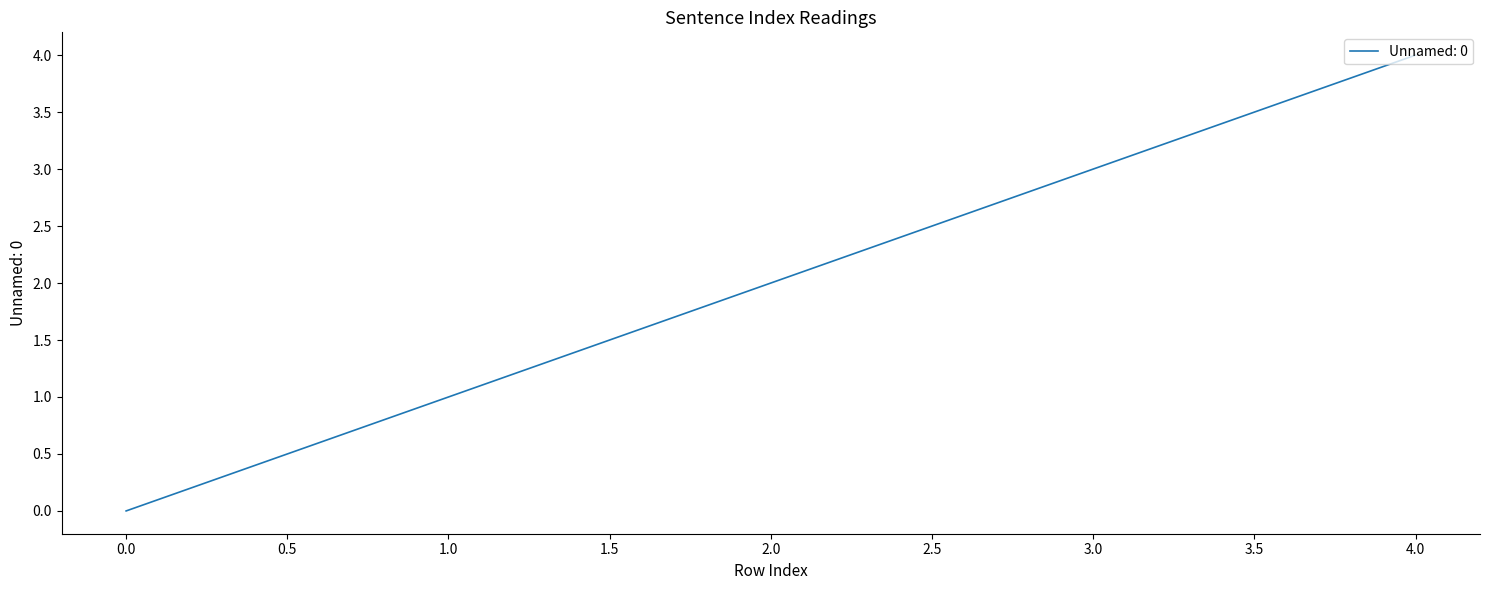

How many positive values are there?

4